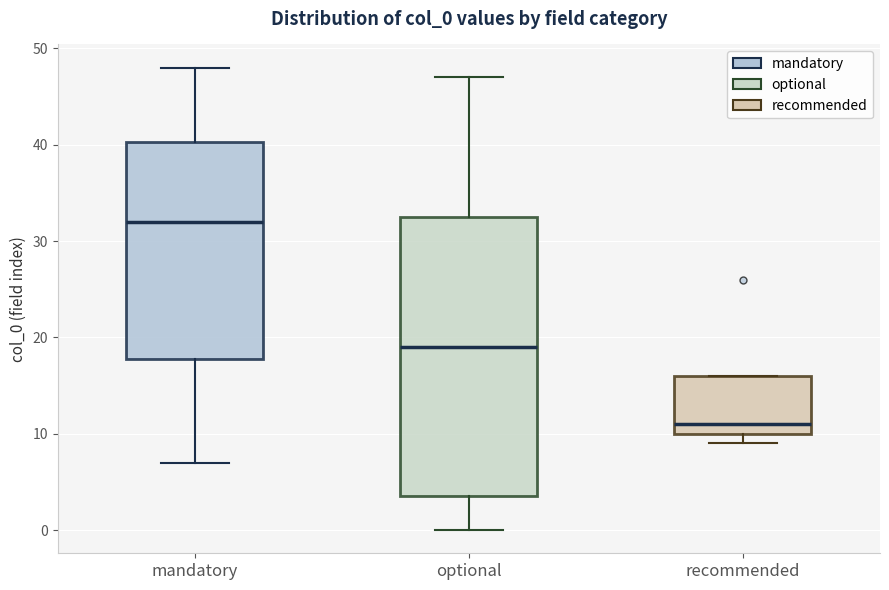

Comparing the boxes themselves (not the whiskers), which one is the tallest?

optional